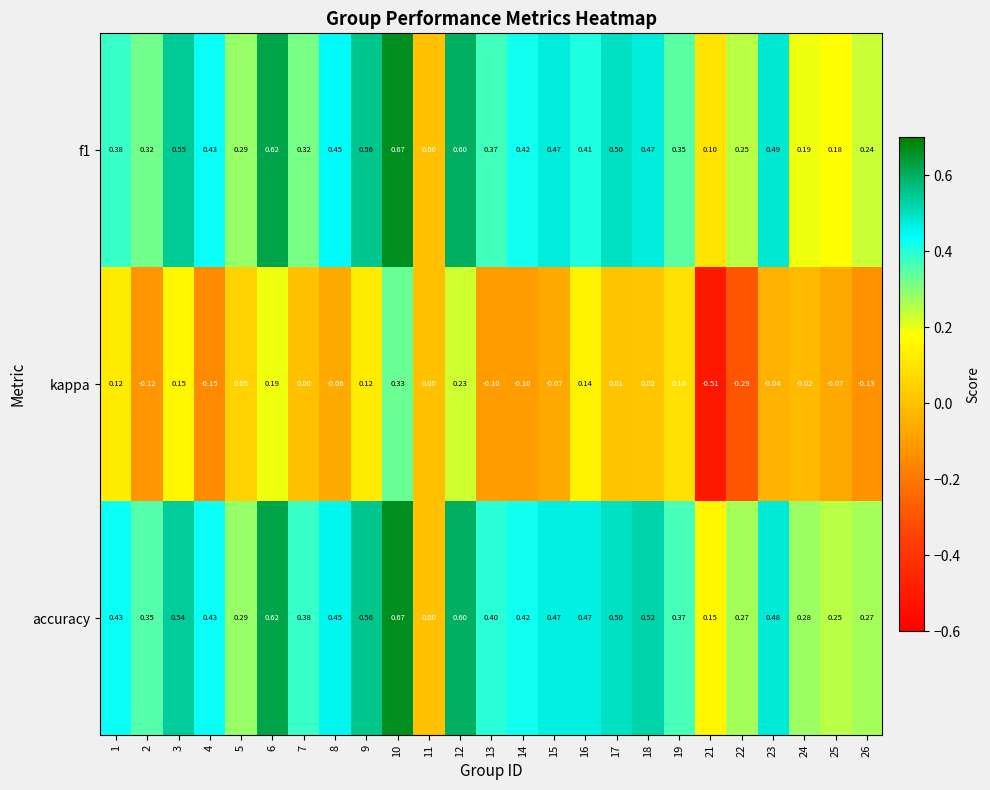

Which series has the largest total across all categories?

accuracy